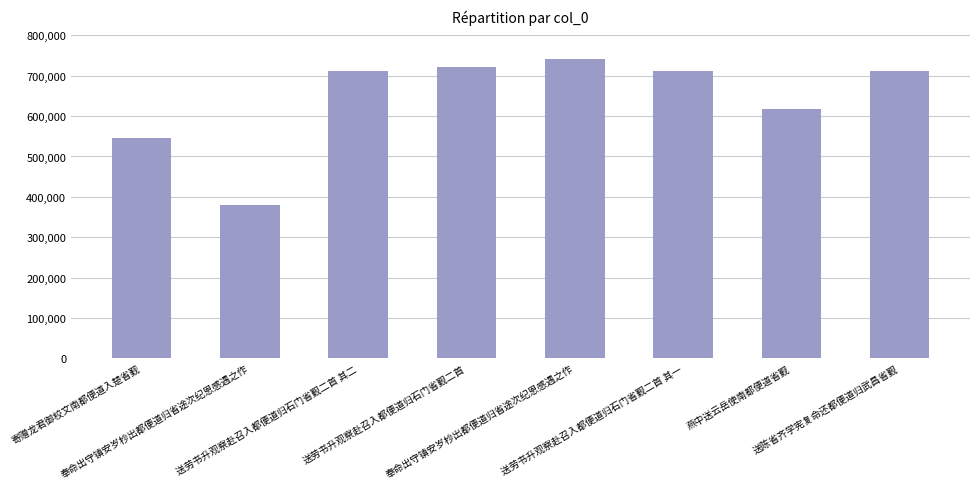

How many categories are shown in the chart?

8